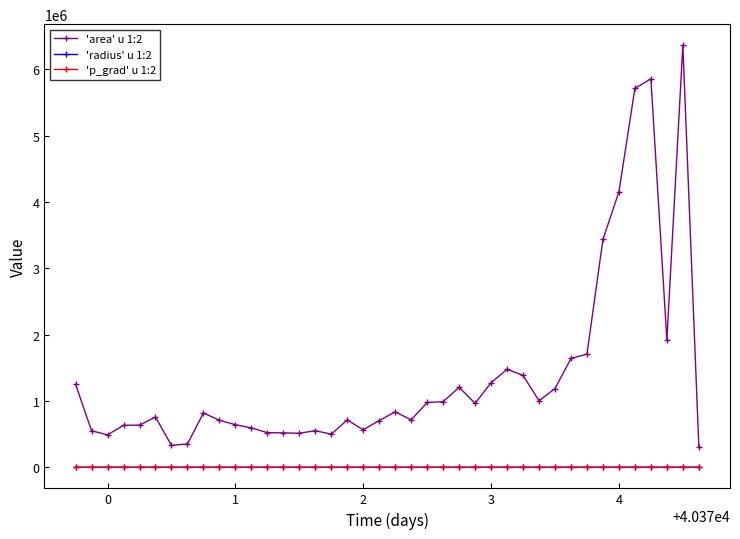

True or false: 'p_grad' u 1:2 and 'area' u 1:2 intersect in this chart.

False